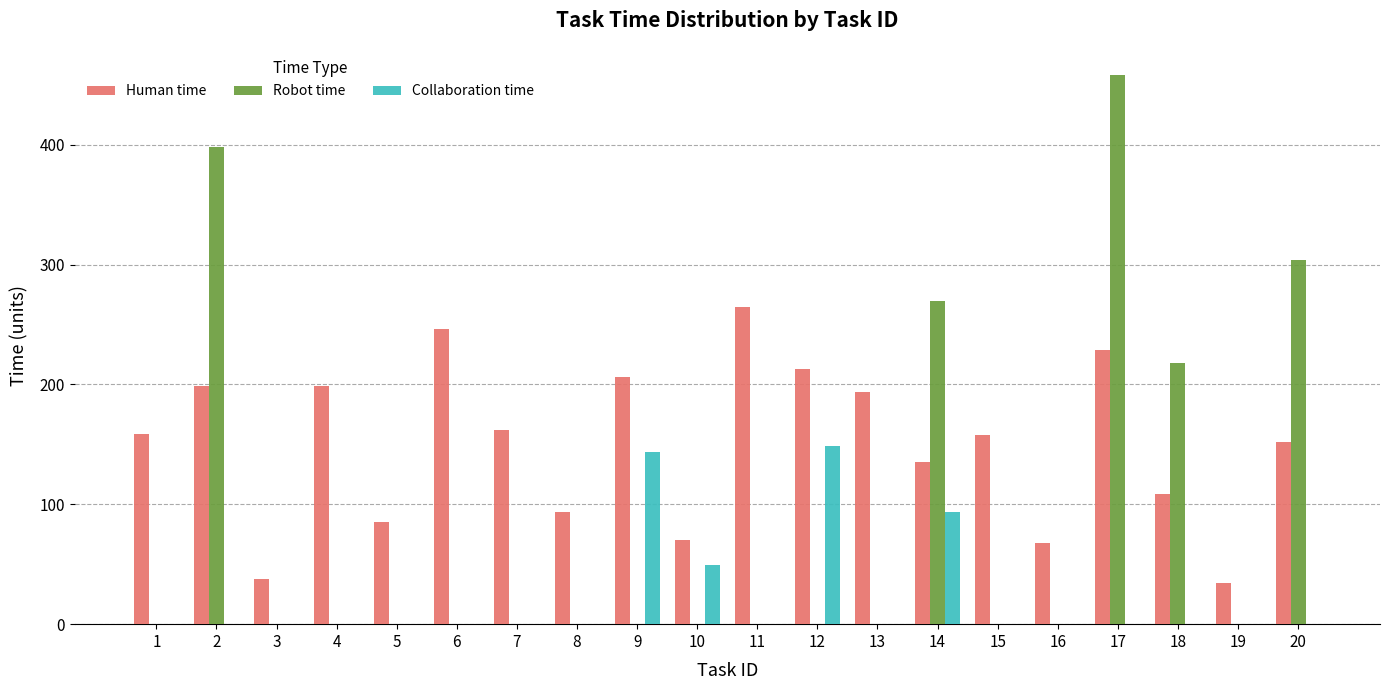

What are all the series names shown in the legend?

Human time, Robot time, Collaboration time